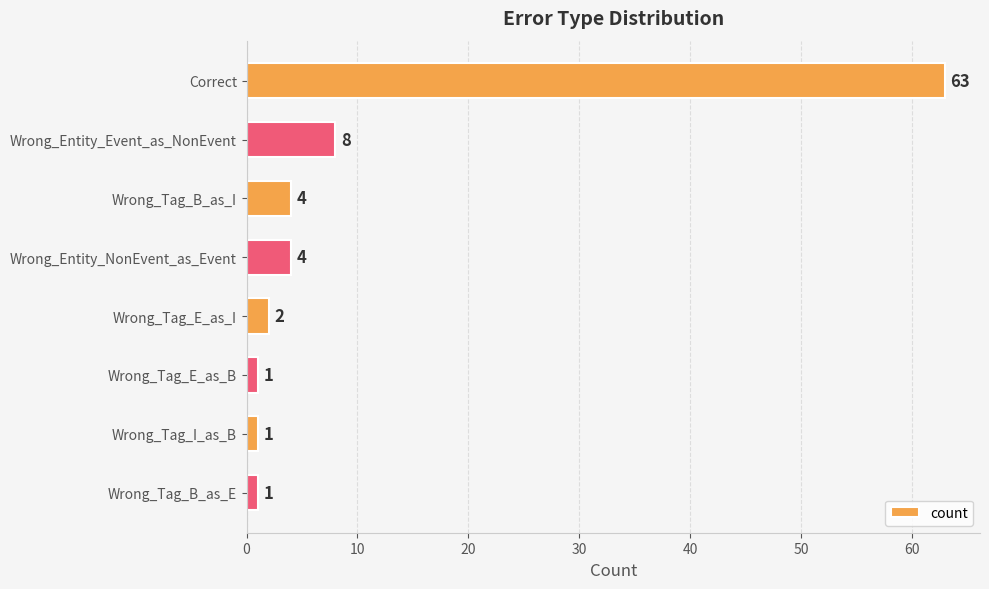

How many bars are there in total?

8